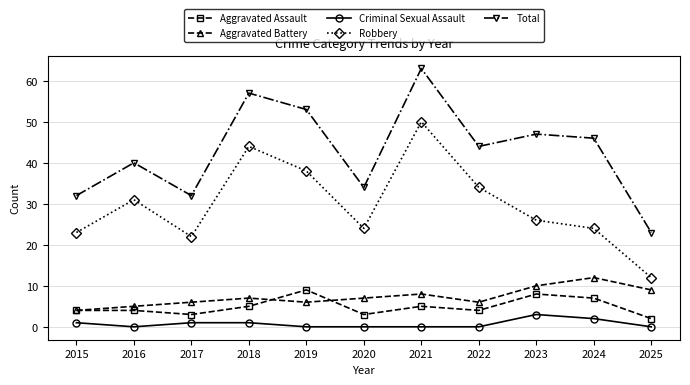

At which label does Robbery reach its peak?

2021